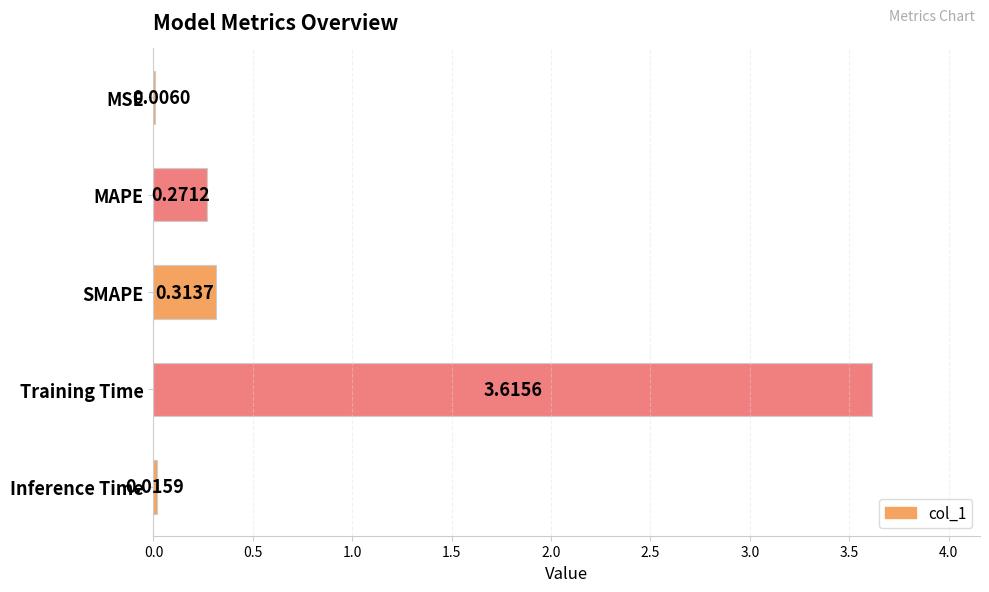

What is the change in value from SMAPE to Training Time?

+3.3